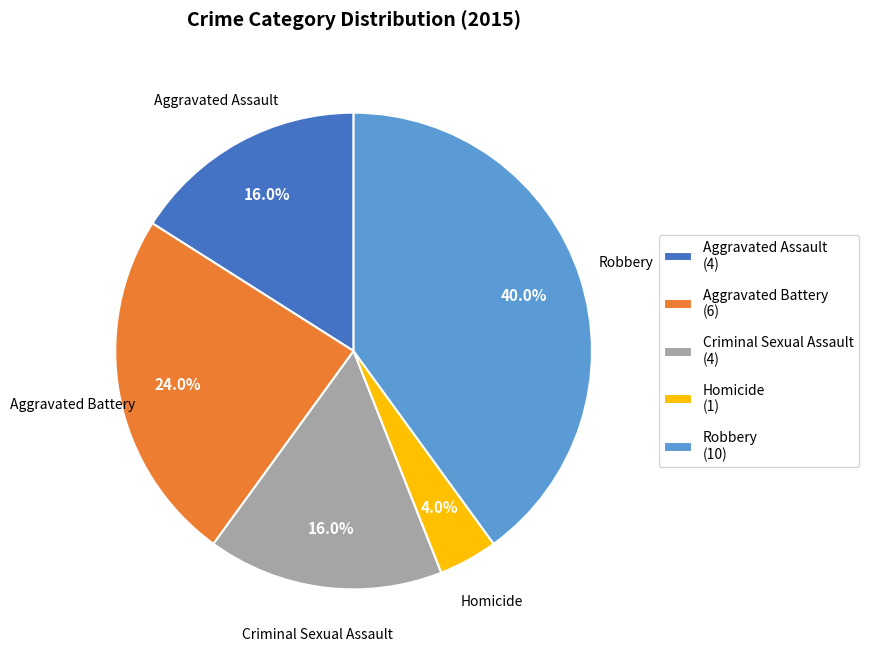

To the nearest percent, what is the combined percentage of Robbery and Aggravated Battery?

64%